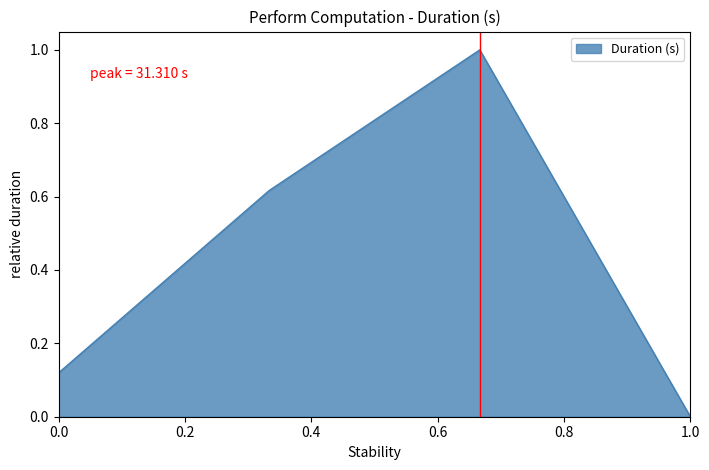

What is the maximum value shown in the chart?

1.0